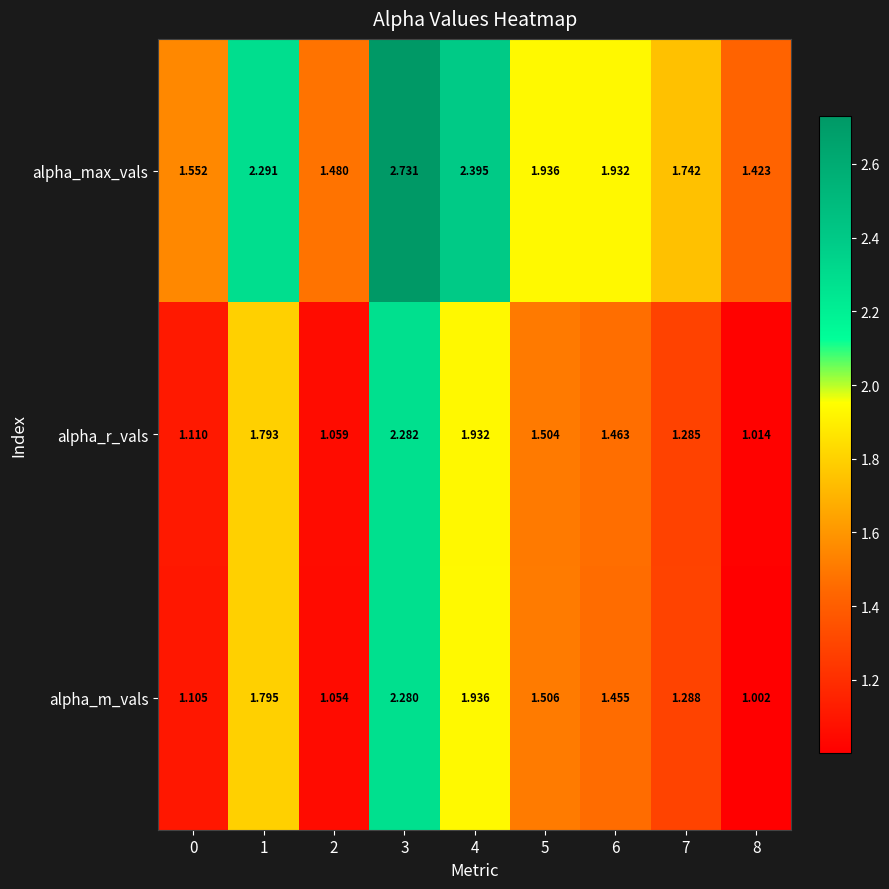

Which series has the largest total across all categories?

alpha_max_vals